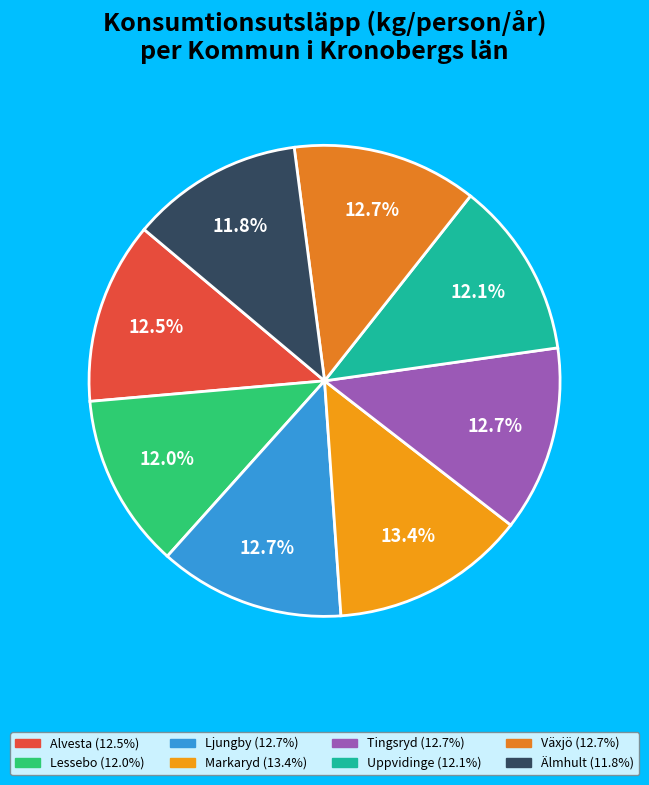

What is the total percentage of Tingsryd and Ljungby?

25.5%